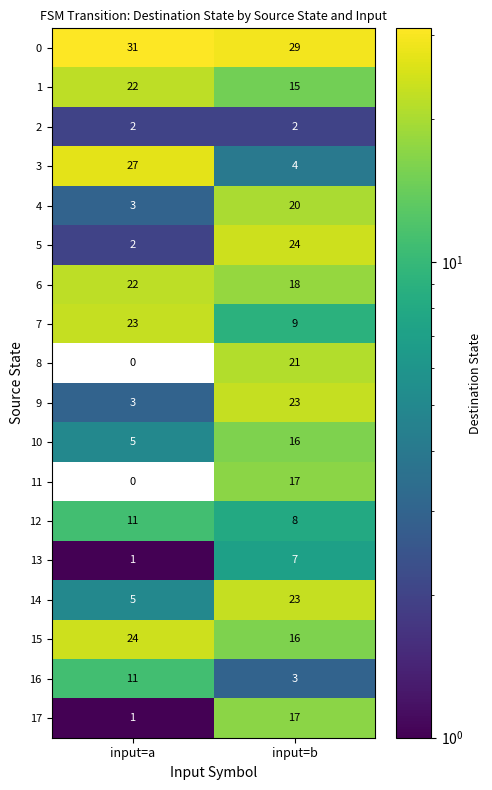

Rank the categories by 6 value from lowest to highest.

input=b, input=a